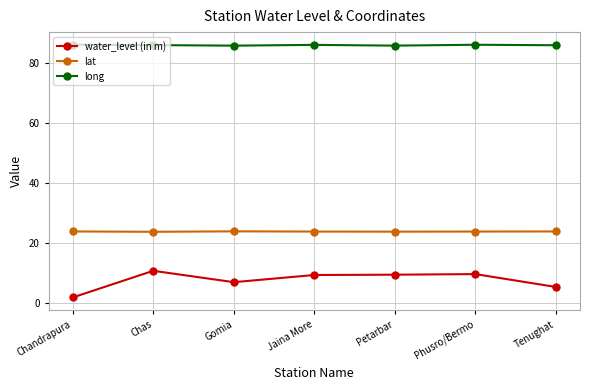

In lat, how many points are lower than both neighbors (excluding endpoints)?

2